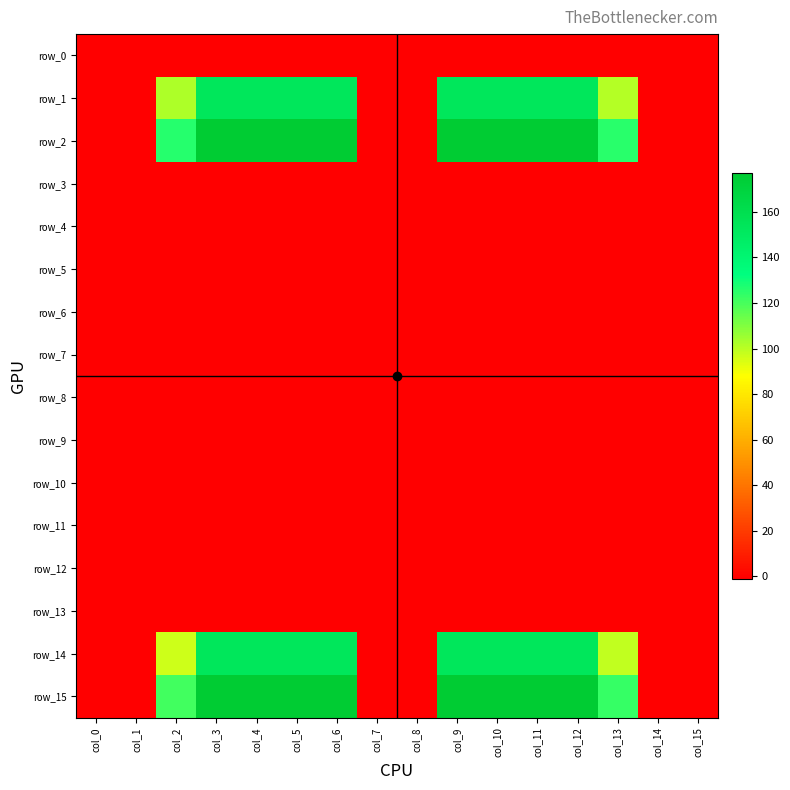

At how many categories does at least one series exceed 107?

10